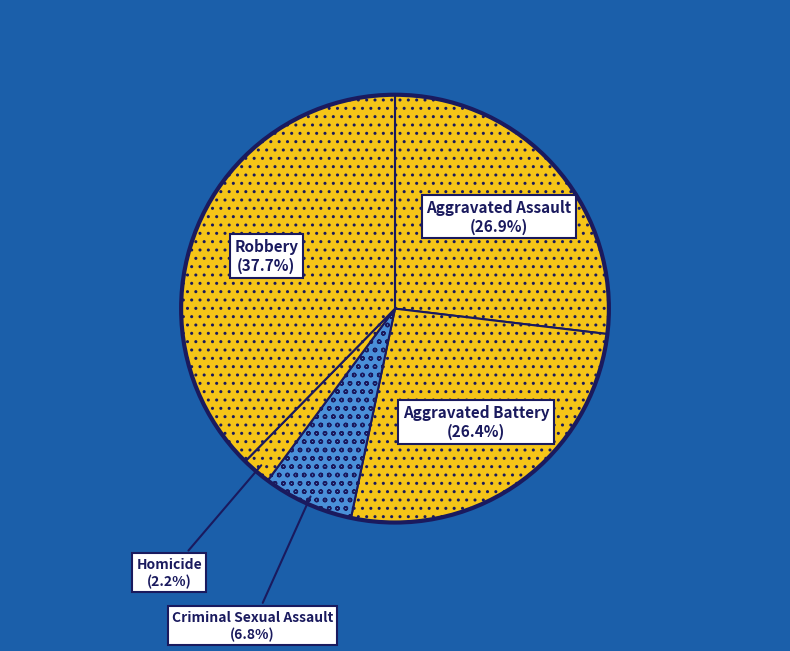

Is there a majority slice in this chart?

No